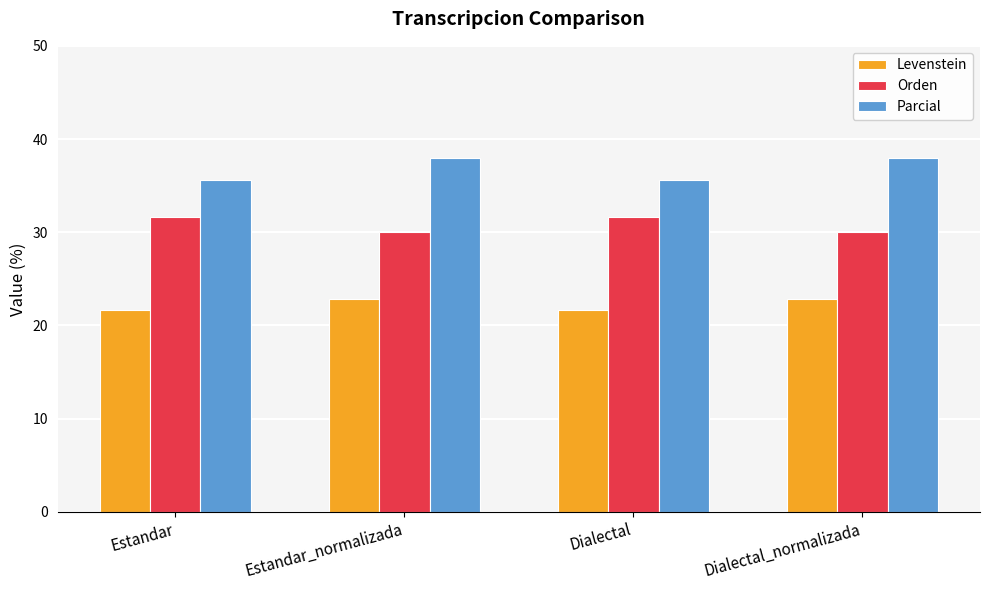

What are all the series names shown in the legend?

Levenstein, Orden, Parcial